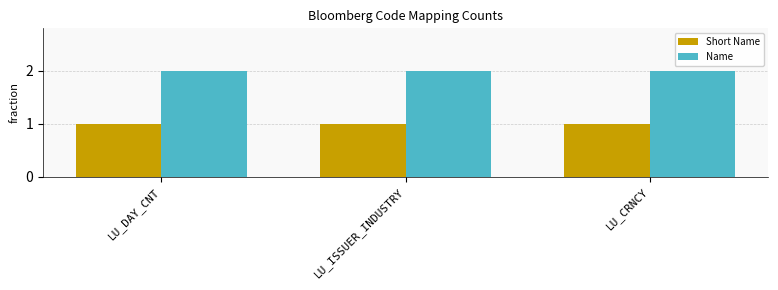

Reading left to right, transcribe all the data shown in this chart.

Short Name: 1	1	1
Name: 2	2	2